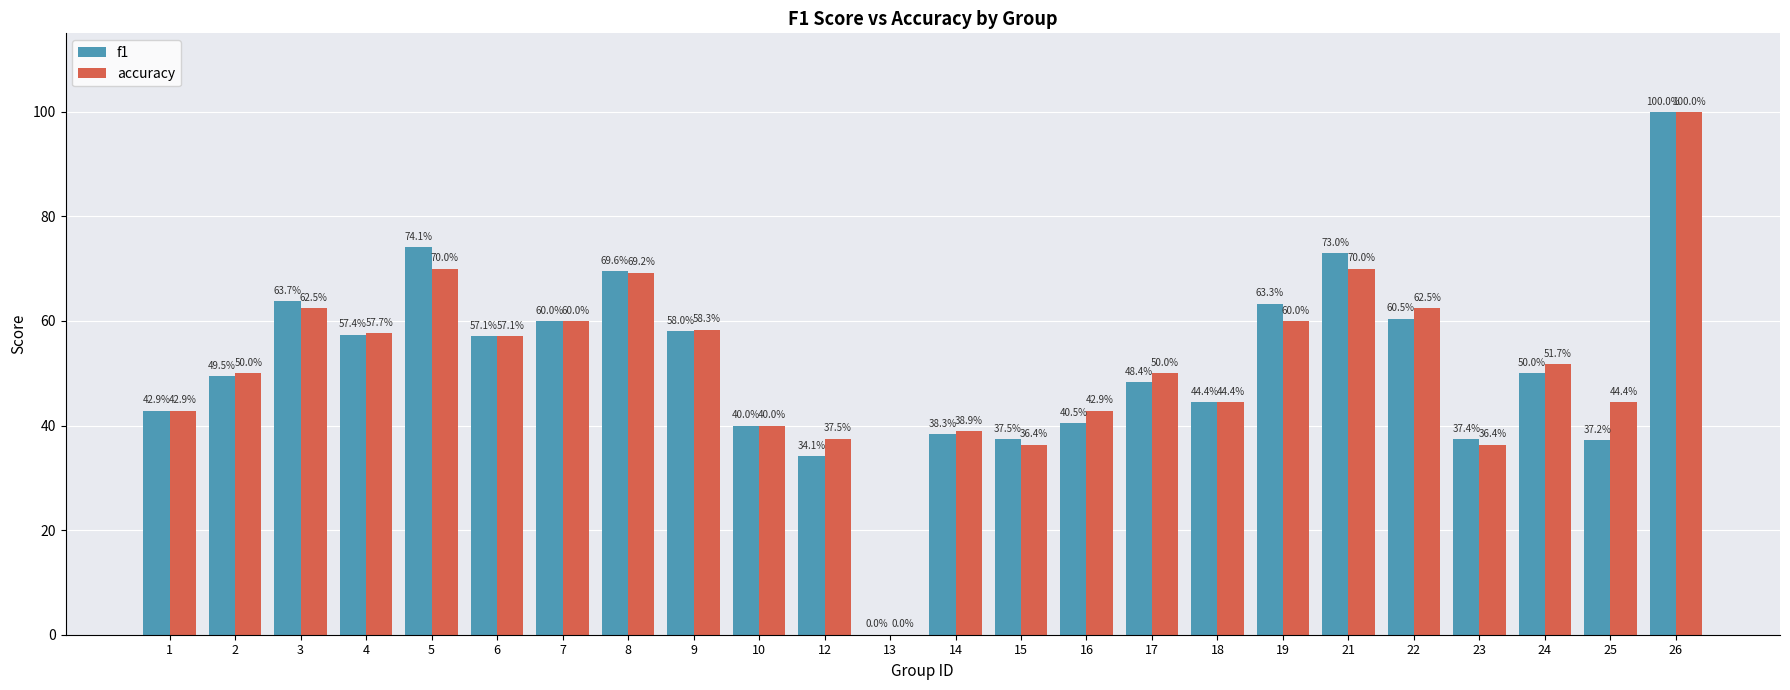

What are all the series names shown in the legend?

f1, accuracy